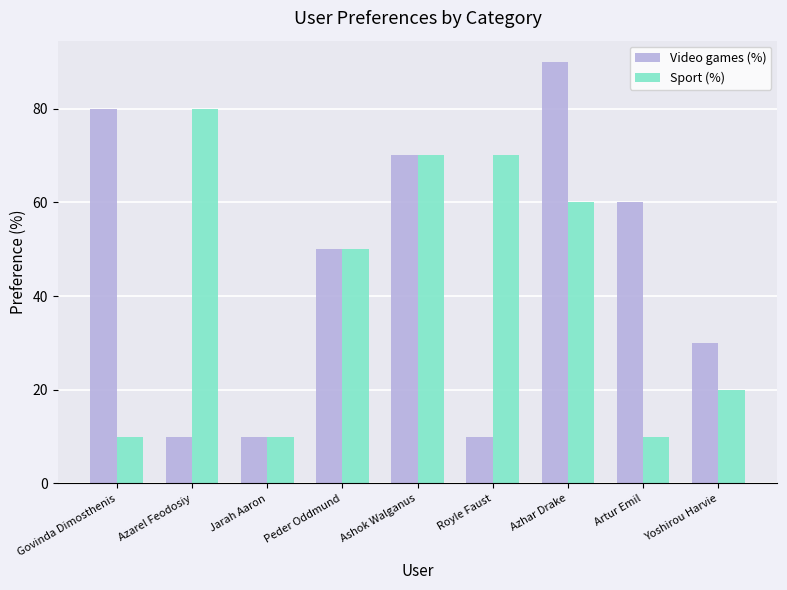

Reading left to right, extract all data points from this chart.

Video games (%): 80	10	10	50	70	10	90	60	30
Sport (%): 10	80	10	50	70	70	60	10	20